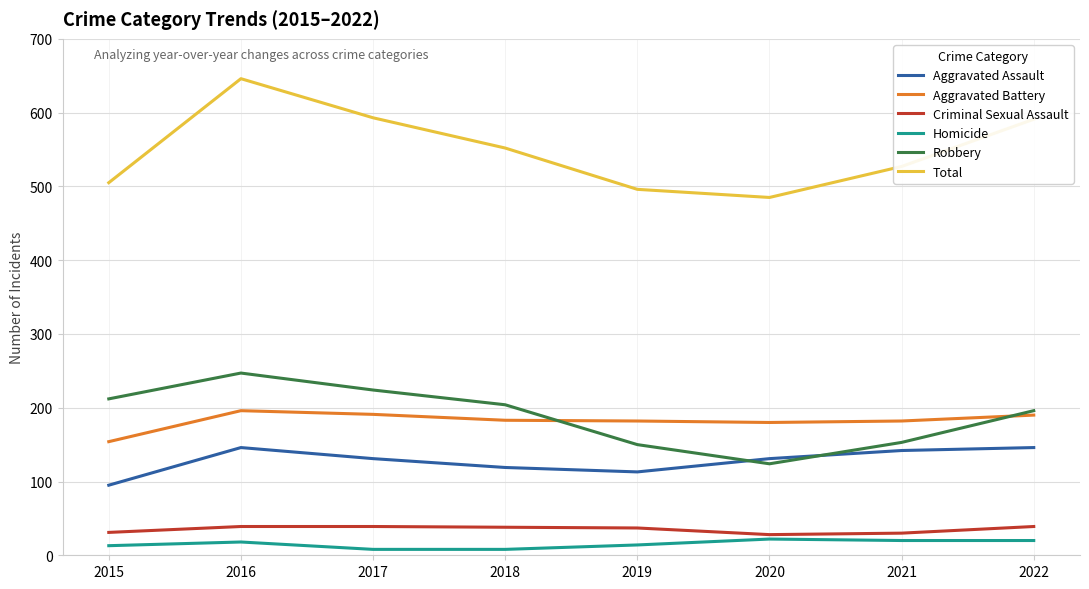

In Aggravated Assault, how many points are lower than both neighbors (excluding endpoints)?

1